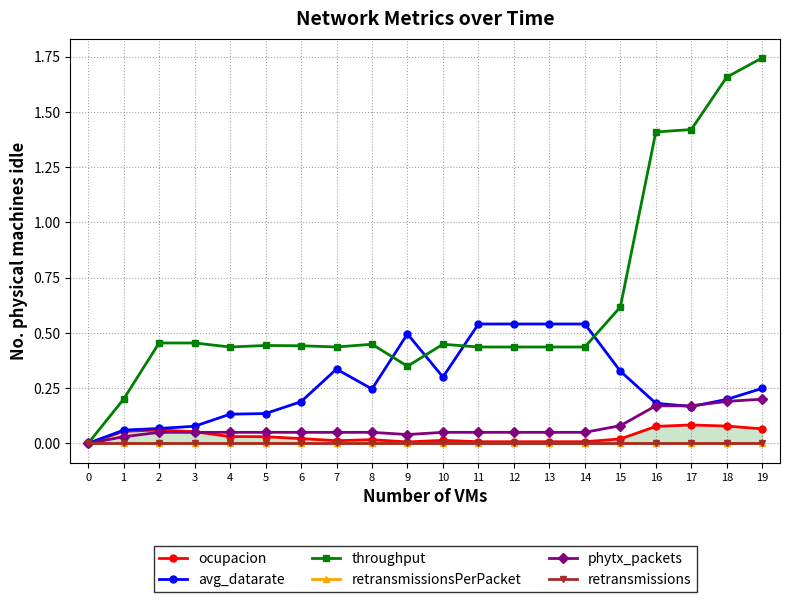

Which series has the widest spread of values?

throughput